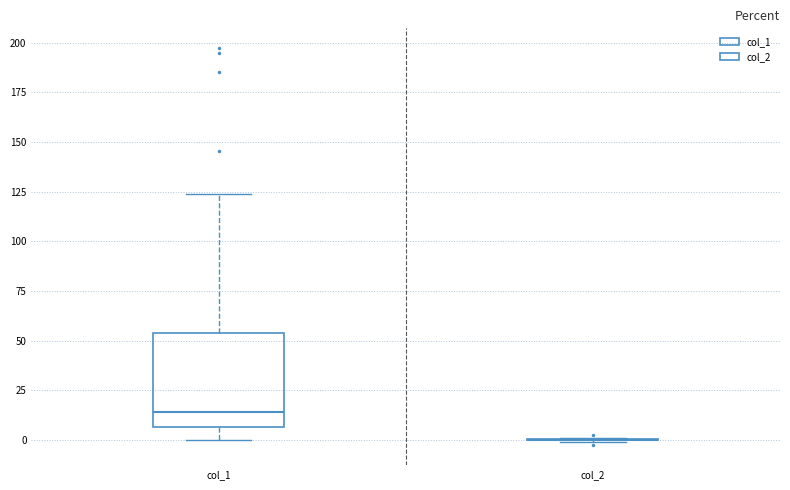

Which box is the tallest, from its lower edge to its upper edge?

col_1